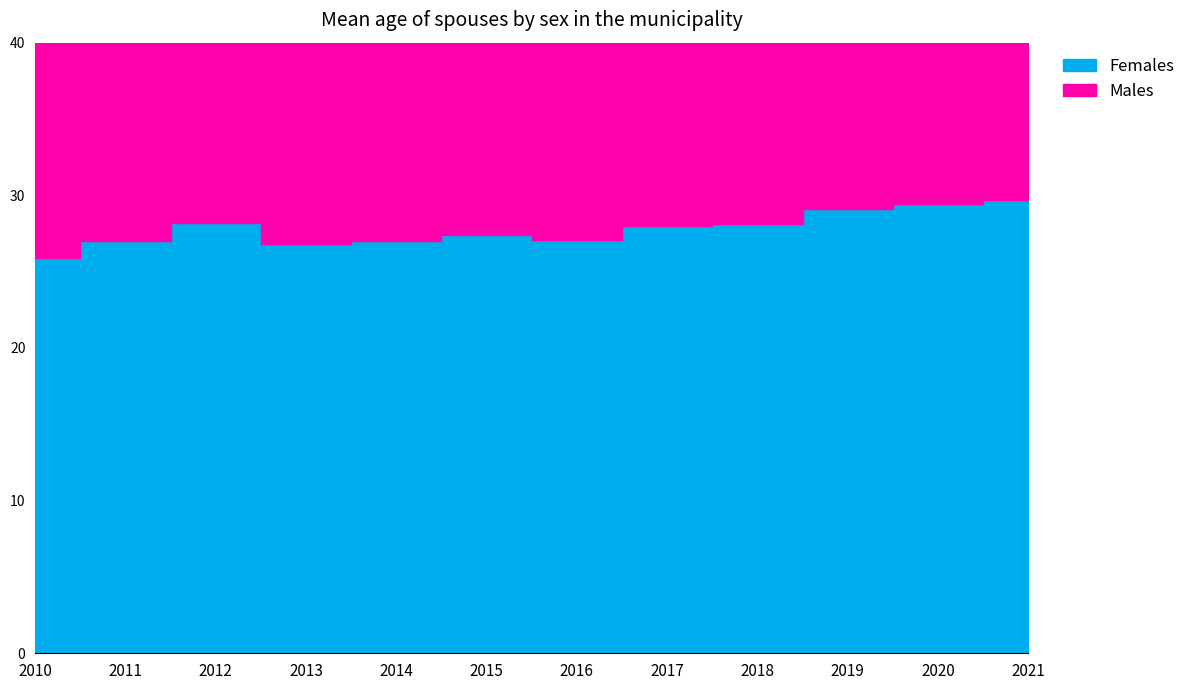

Where is the first local maximum for Males?

2012